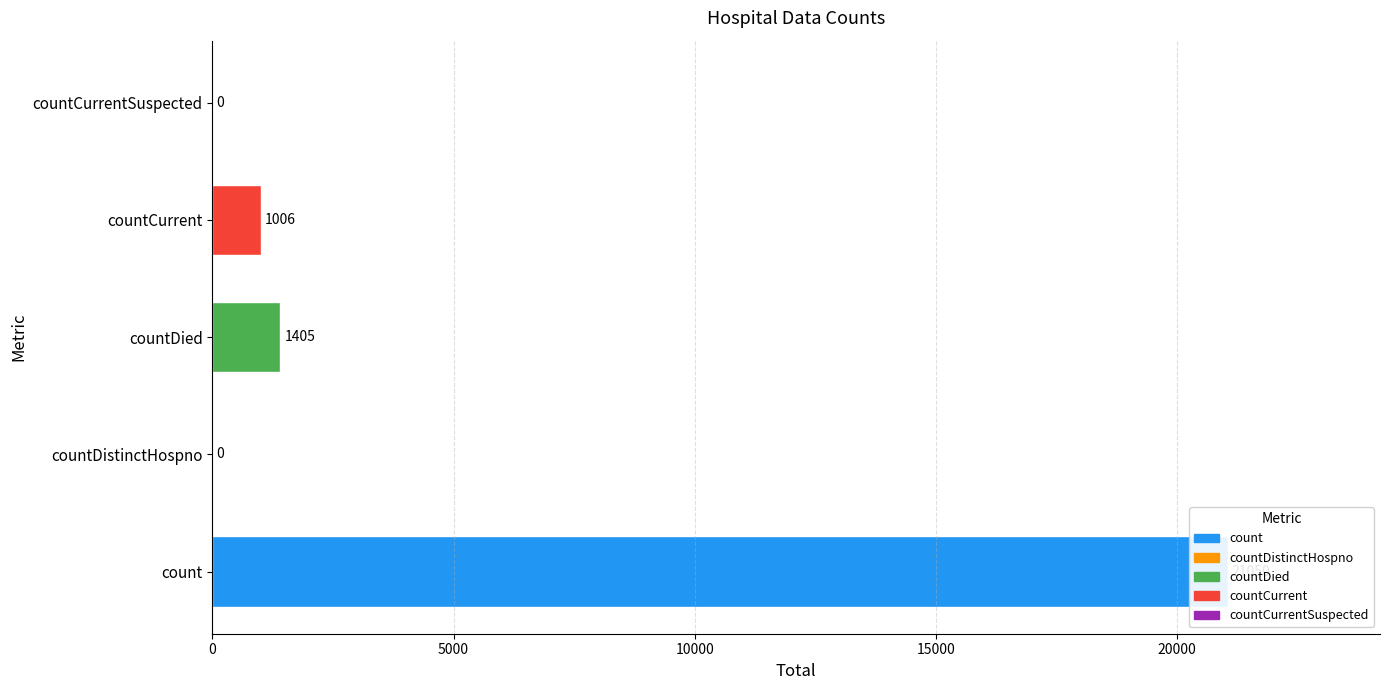

Rank the categories by value from lowest to highest.

countDistinctHospno, countCurrentSuspected, countCurrent, countDied, count